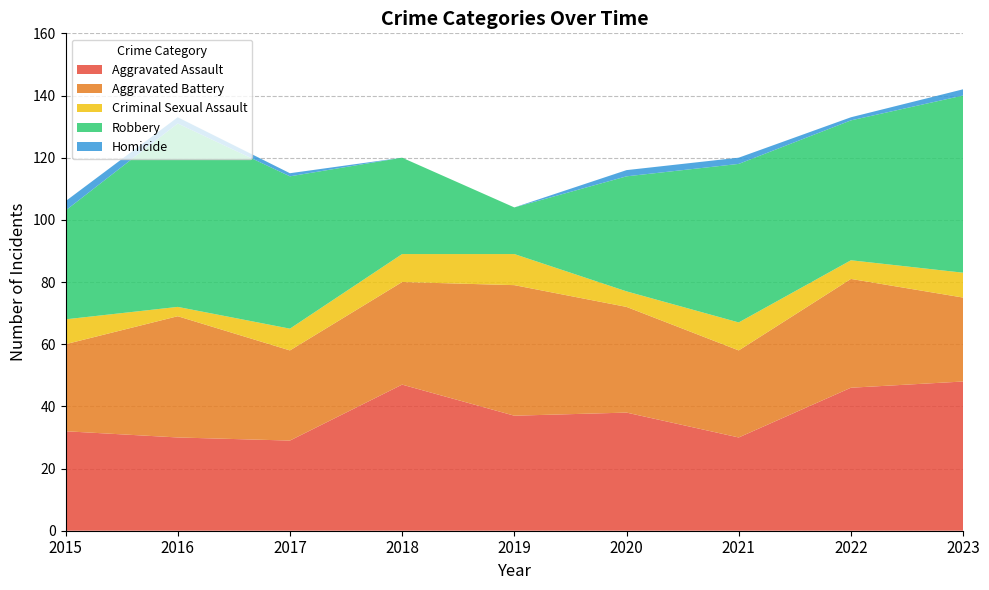

Reading left to right, list all the values displayed in this chart.

Aggravated Assault: 2015=32	2016=30	2017=29	2018=47	2019=37	2020=38	2021=30	2022=46	2023=48
Aggravated Battery: 2015=28	2016=39	2017=29	2018=33	2019=42	2020=34	2021=28	2022=35	2023=27
Criminal Sexual Assault: 2015=8	2016=3	2017=7	2018=9	2019=10	2020=5	2021=9	2022=6	2023=8
Robbery: 2015=35	2016=59	2017=49	2018=31	2019=15	2020=37	2021=51	2022=45	2023=57
Homicide: 2015=3	2016=2	2017=1	2018=0	2019=0	2020=2	2021=2	2022=1	2023=2